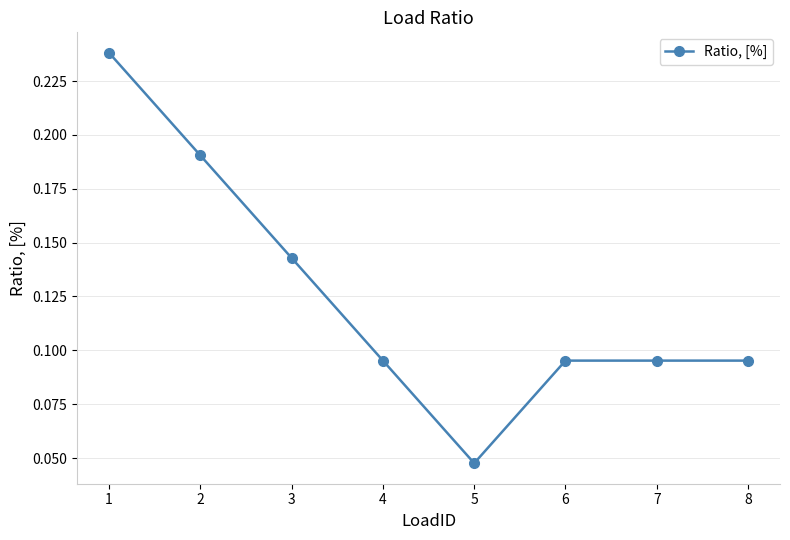

What is the sum of the values at 8 and 2?

0.3